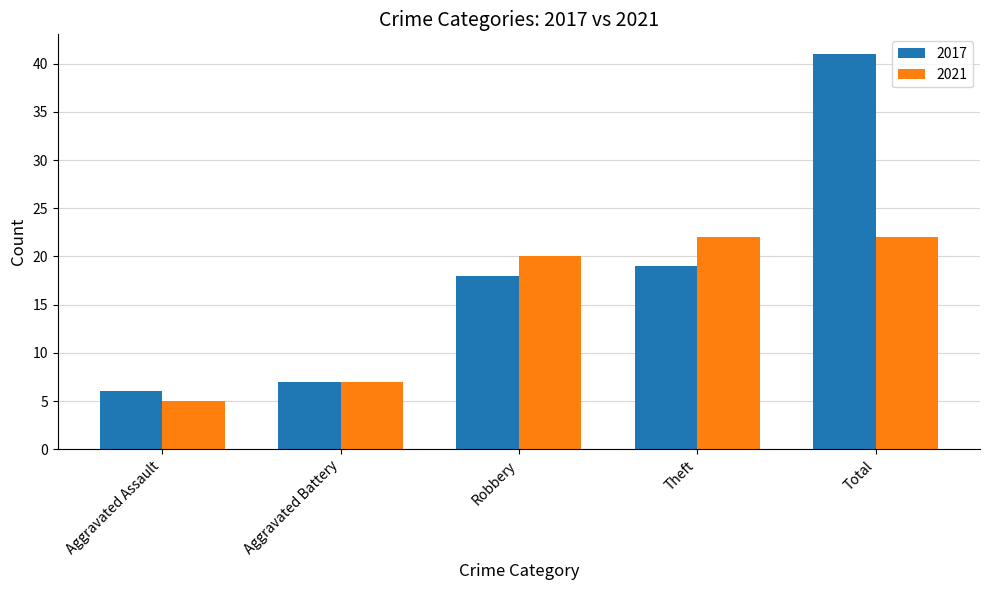

What is the average value of the 2017 series?

18